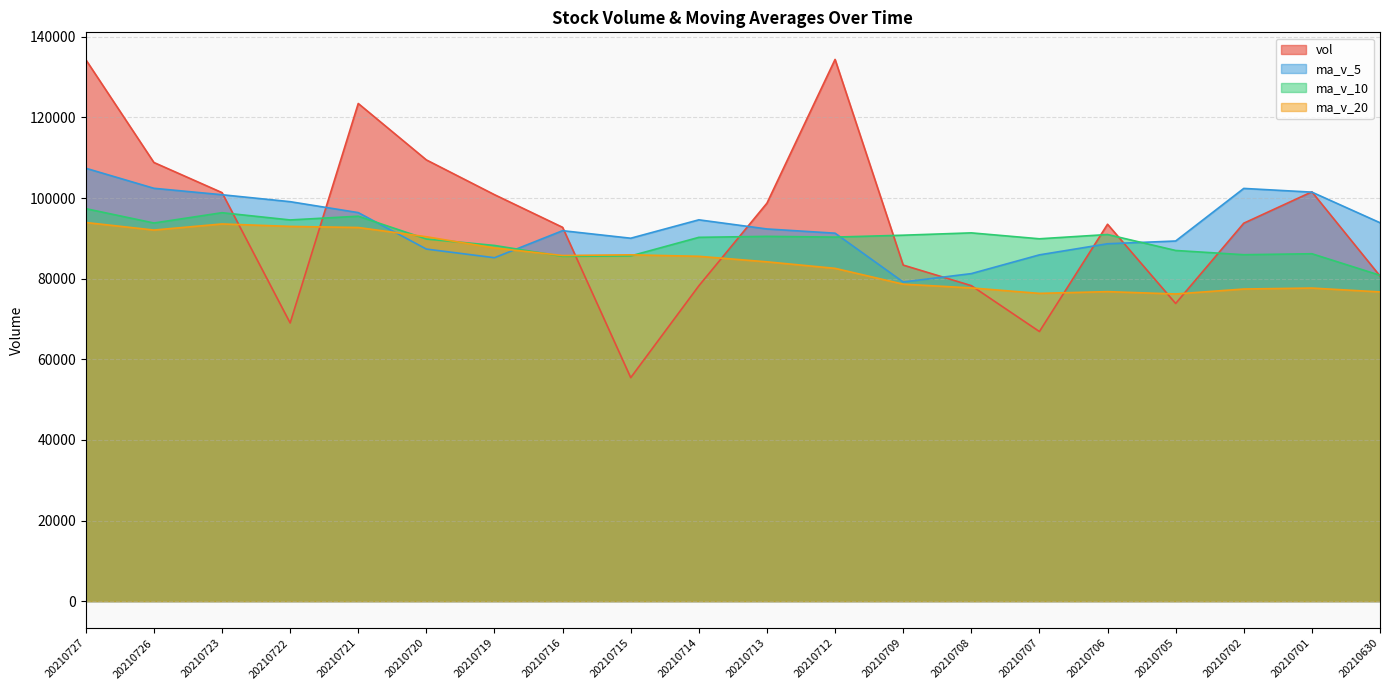

At which category does vol reach its first local peak?

20210721